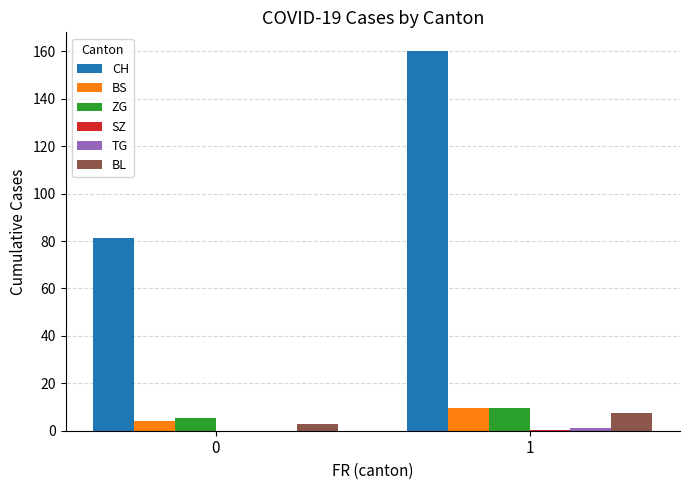

The value of BL at 1 is 12.4. True or false?

False